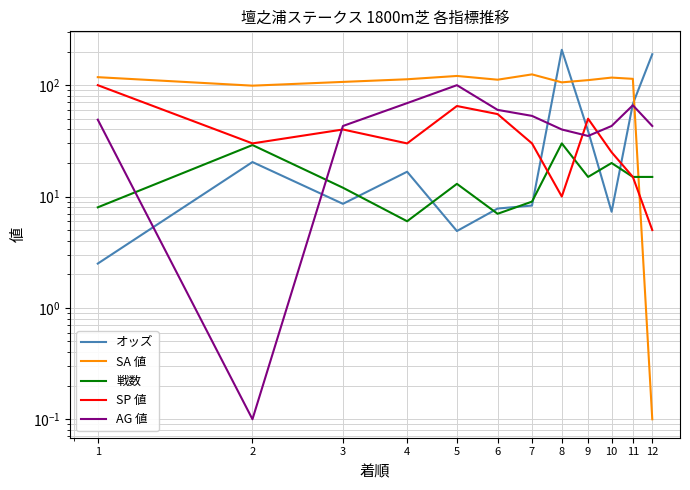

How many data points in AG 値 are less than 49?

6